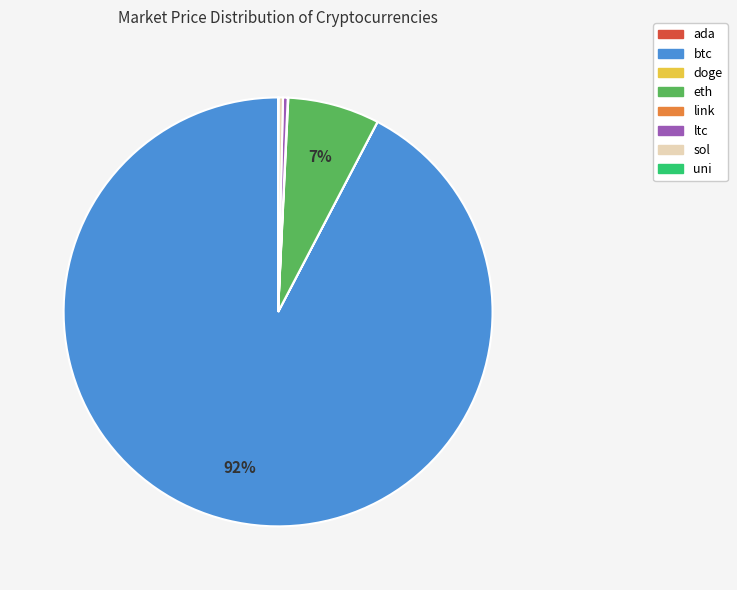

Which slice represents more than half of the pie?

btc